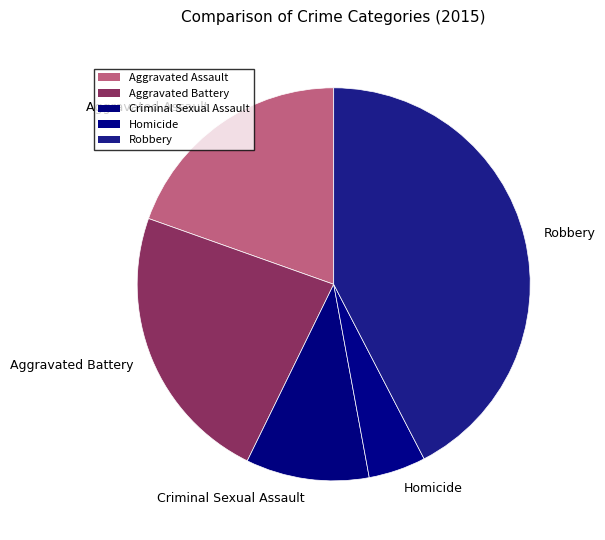

Combined, do Aggravated Battery and Aggravated Assault account for over 50%?

No